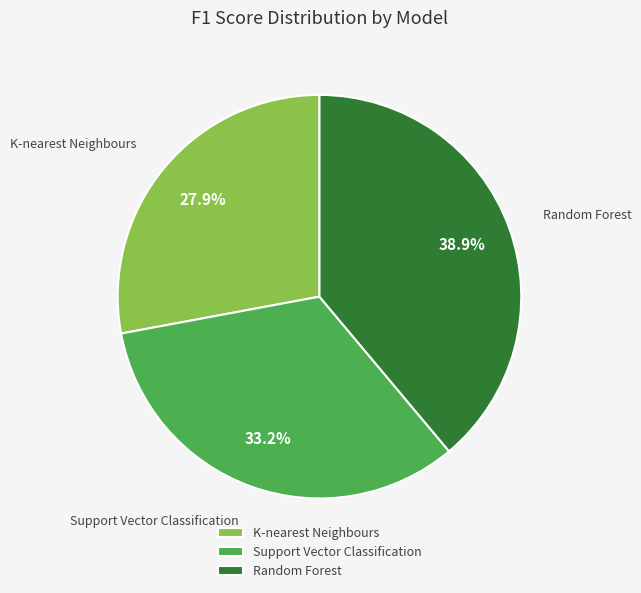

How many slices are in this pie chart?

3